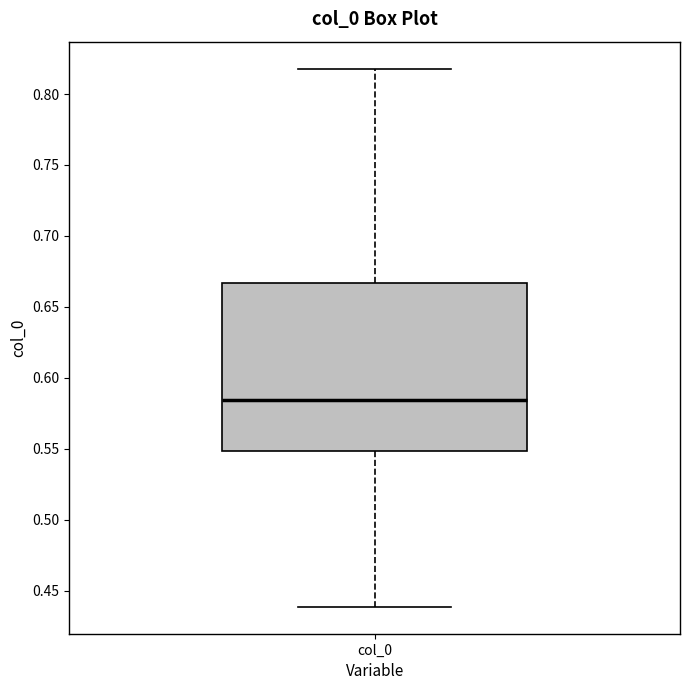

Transcribe this box plot: give where the median line is, the range the box spans, and where the two whiskers end, as read against the y-axis. The values are not printed on the chart, so give them approximately, as read against the axis.

median 0.585, box 0.550 to 0.665, whiskers 0.440 to 0.820